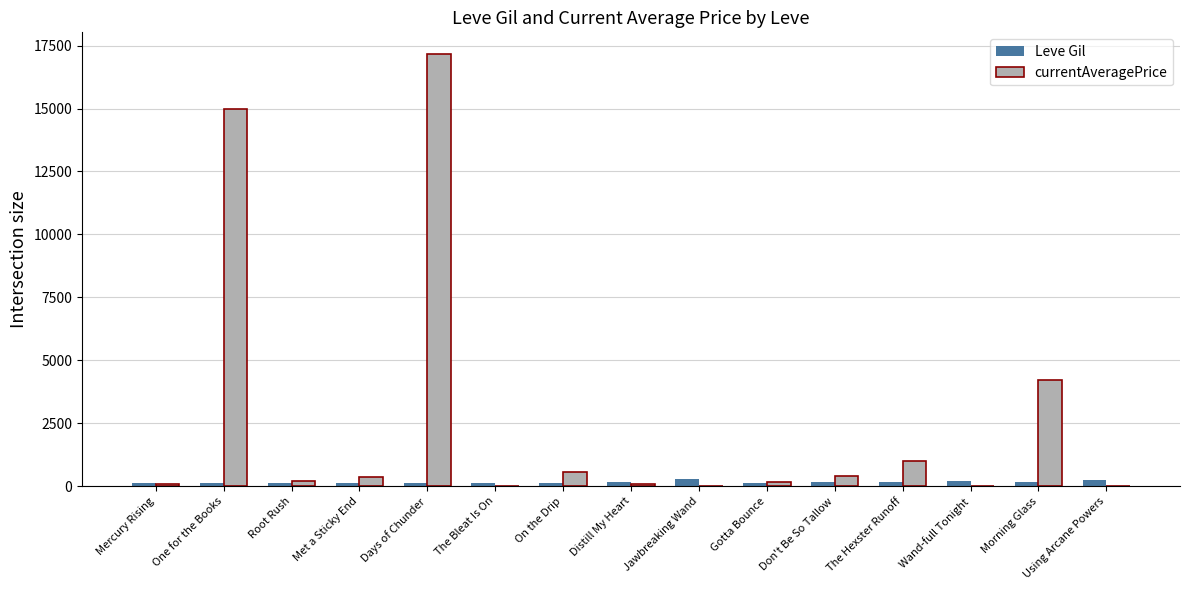

Which label corresponds to the largest value in the chart?

Days of Chunder